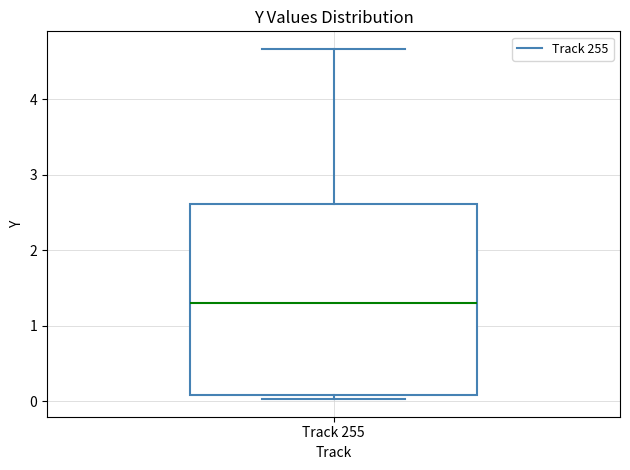

Where is the lower edge of the box for Track 255 on the y-axis? The values are not printed on the chart, so give them approximately, as read against the axis.

0.1